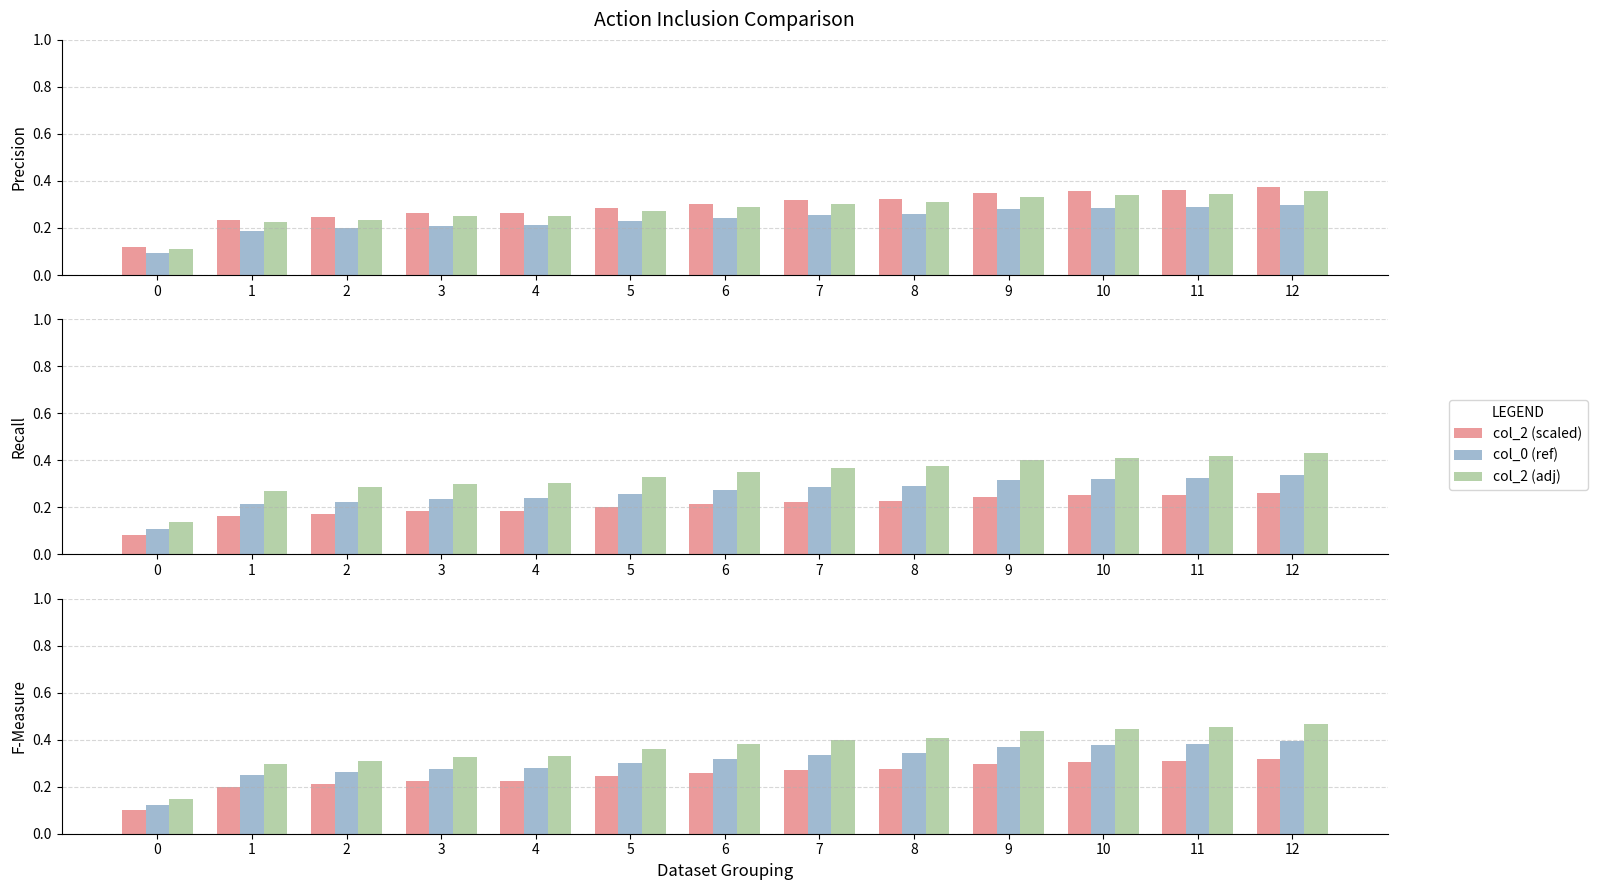

How many groups of bars are there?

13